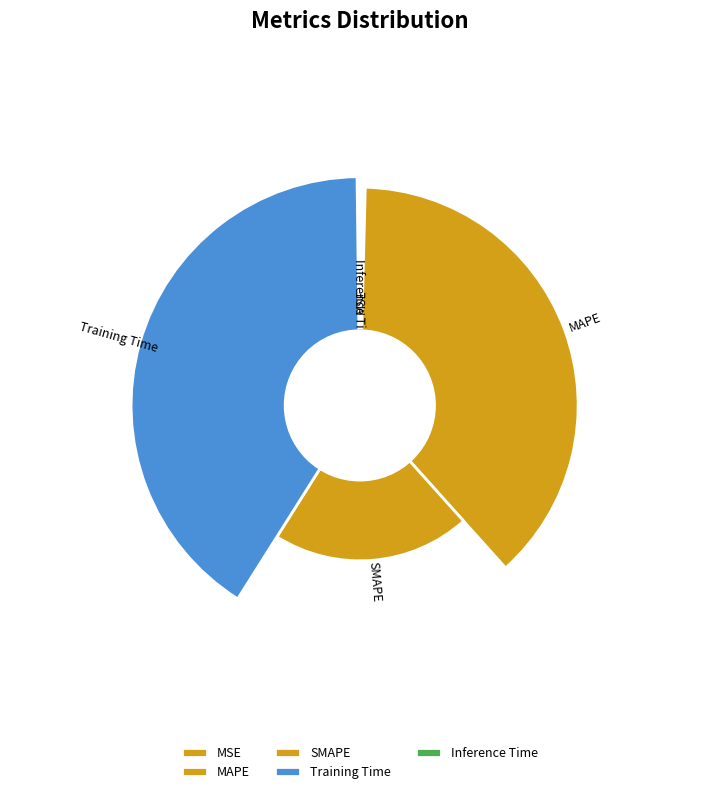

Rank the categories by value from lowest to highest.

Inference Time, MSE, SMAPE, MAPE, Training Time